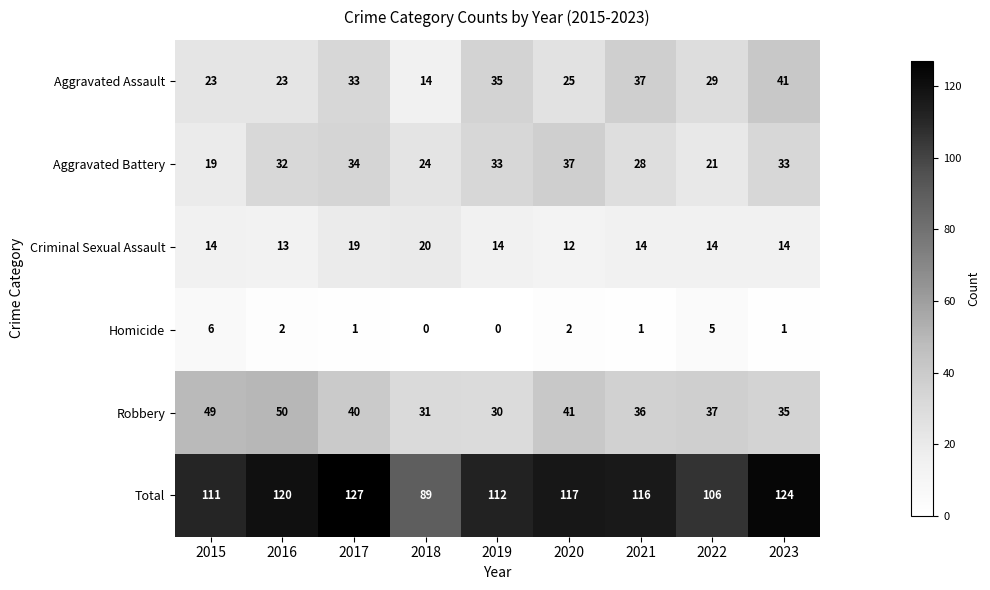

How many positive values does the Homicide series have?

7